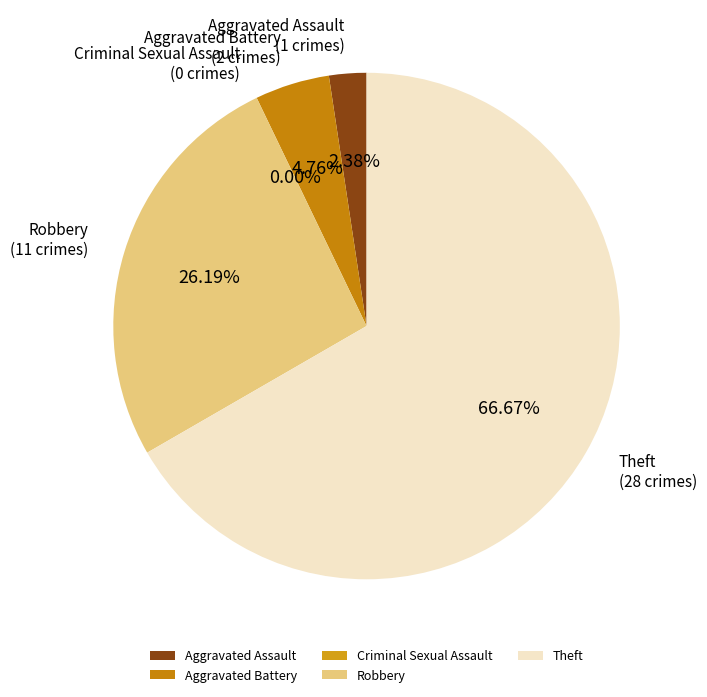

To the nearest percent, what is the combined percentage of Aggravated Assault and Theft?

69%